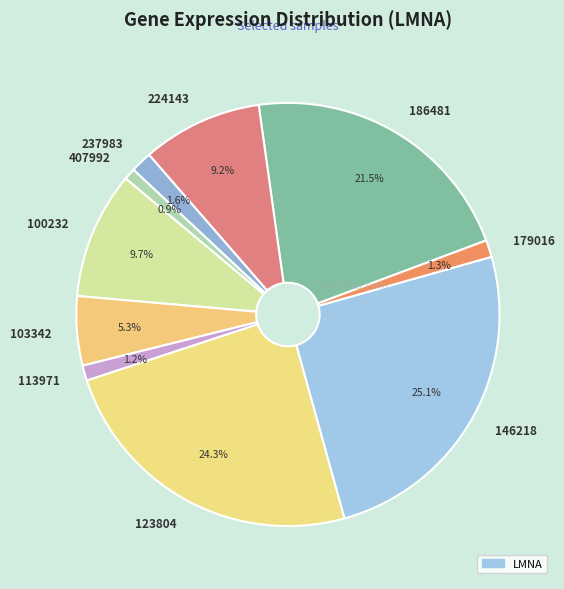

To the nearest percent, what percentage of the pie is 179016?

1%